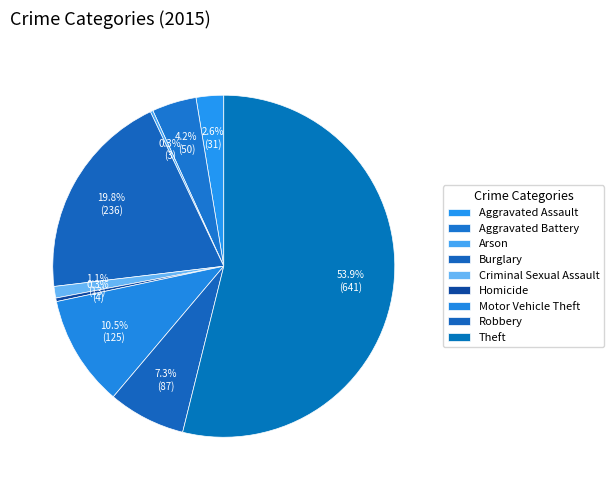

Which category has the biggest portion of the pie?

Theft